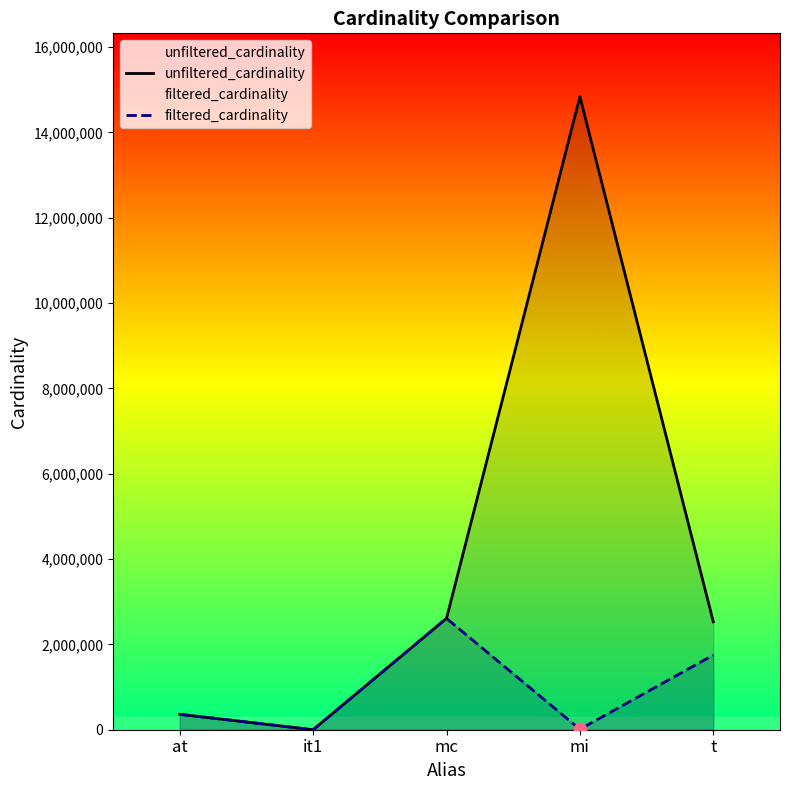

At which category is the sum across all series the highest?

mi